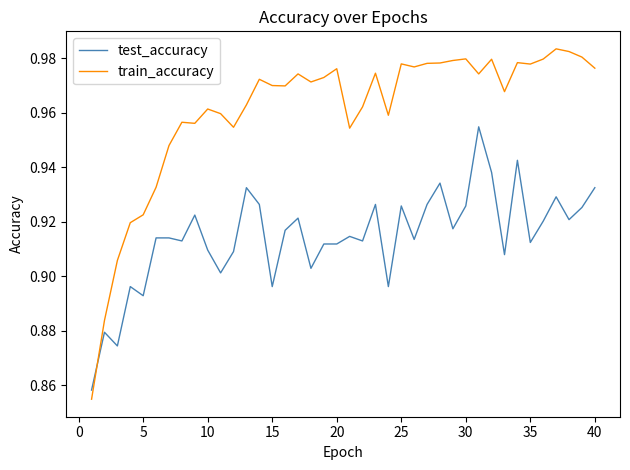

True or false: train_accuracy and test_accuracy intersect in this chart.

True